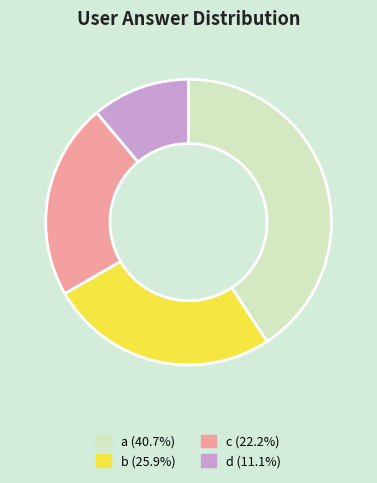

Between b and c, which is larger?

b